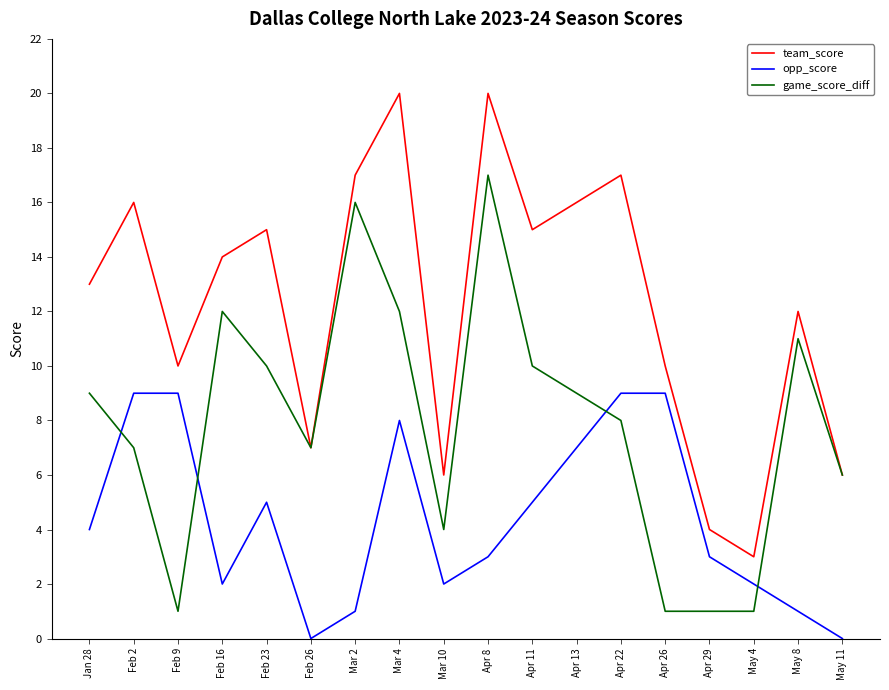

Which series has the largest total across all categories?

team_score